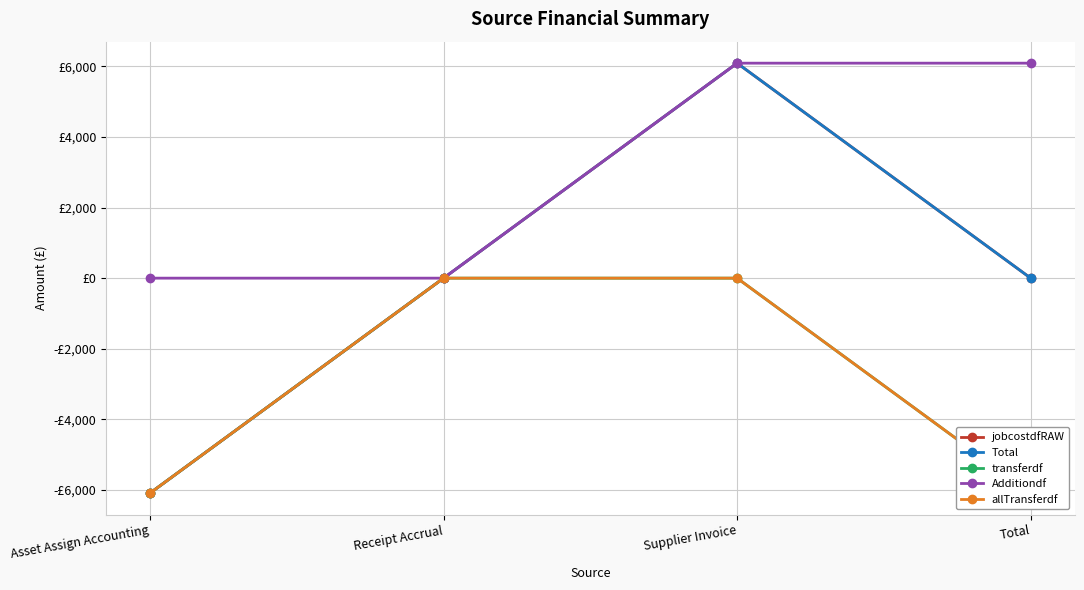

Reading left to right, what are all the values shown in this chart?

jobcostdfRAW: Asset Assign Accounting=-6087.9	Receipt Accrual=0.0	Supplier Invoice=6087.9	Total=0.0
Total: Asset Assign Accounting=-6087.9	Receipt Accrual=0.0	Supplier Invoice=6087.9	Total=0.0
transferdf: Asset Assign Accounting=-6087.9	Receipt Accrual=0.0	Supplier Invoice=0.0	Total=-6087.9
Additiondf: Asset Assign Accounting=0.0	Receipt Accrual=0.0	Supplier Invoice=6087.9	Total=6087.9
allTransferdf: Asset Assign Accounting=-6087.9	Receipt Accrual=0.0	Supplier Invoice=0.0	Total=-6087.9